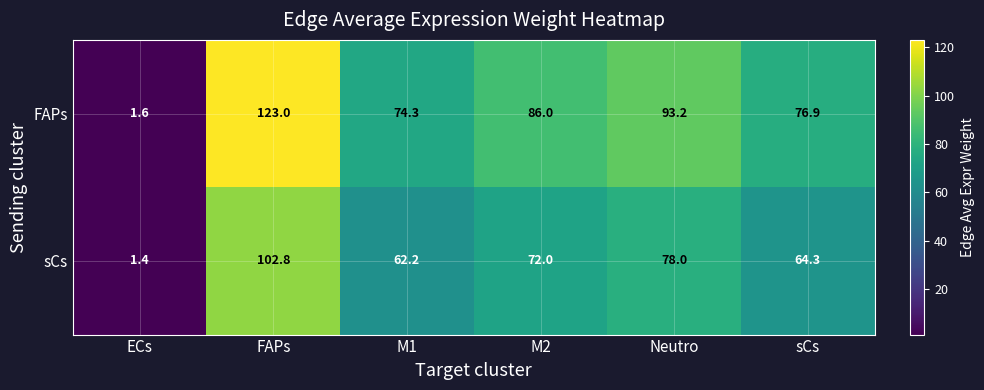

What value does the FAPs series have at M1?

74.3